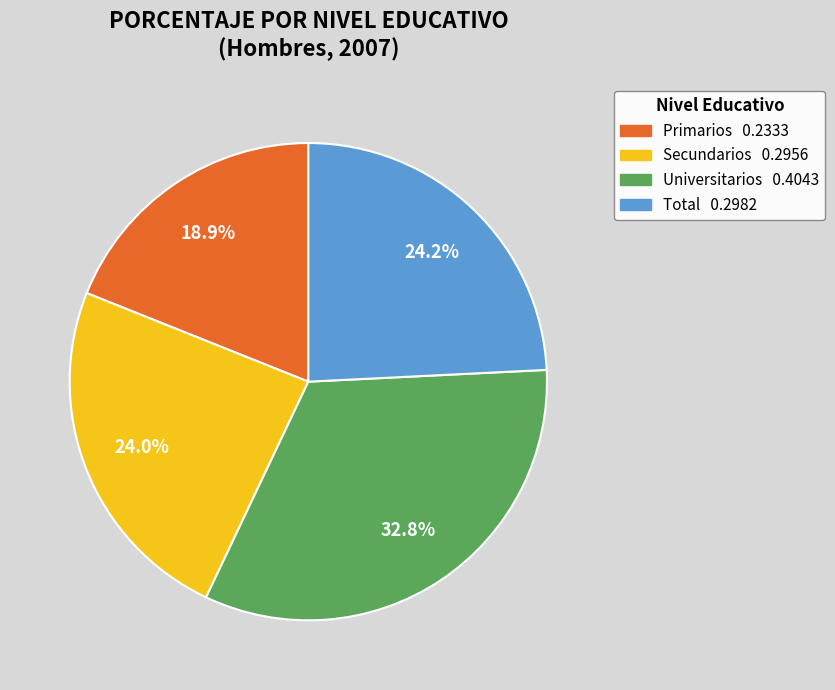

To the nearest percent, what portion does Total represent?

24%